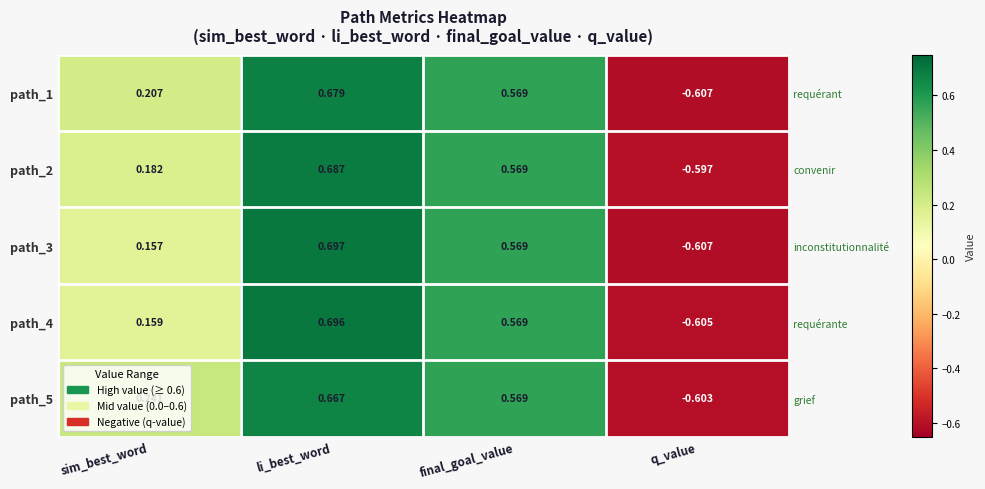

List the labels in order of path_3 value, largest first.

li_best_word, final_goal_value, sim_best_word, q_value